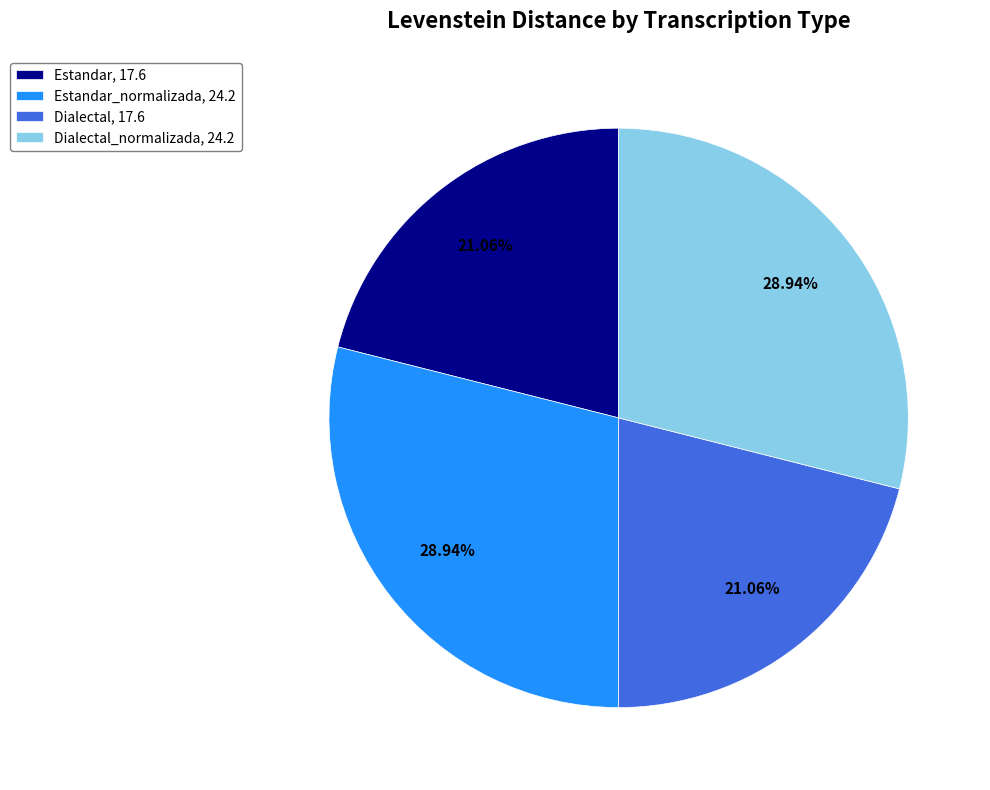

To the nearest percent, what is the difference between the largest and smallest slice percentages?

8%